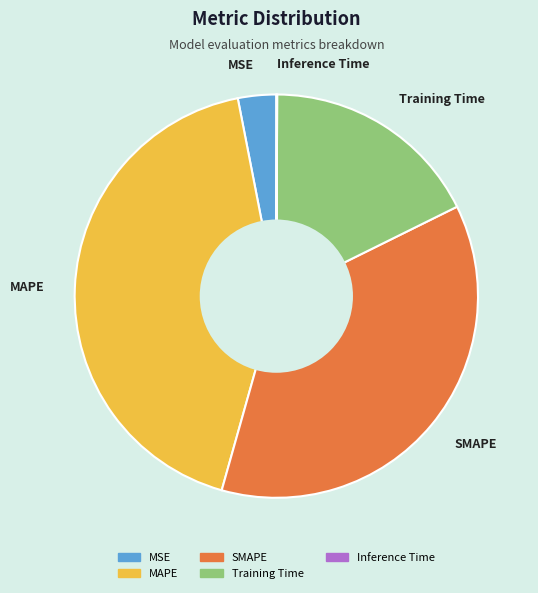

Do MSE and Training Time together represent more than half of the pie?

No